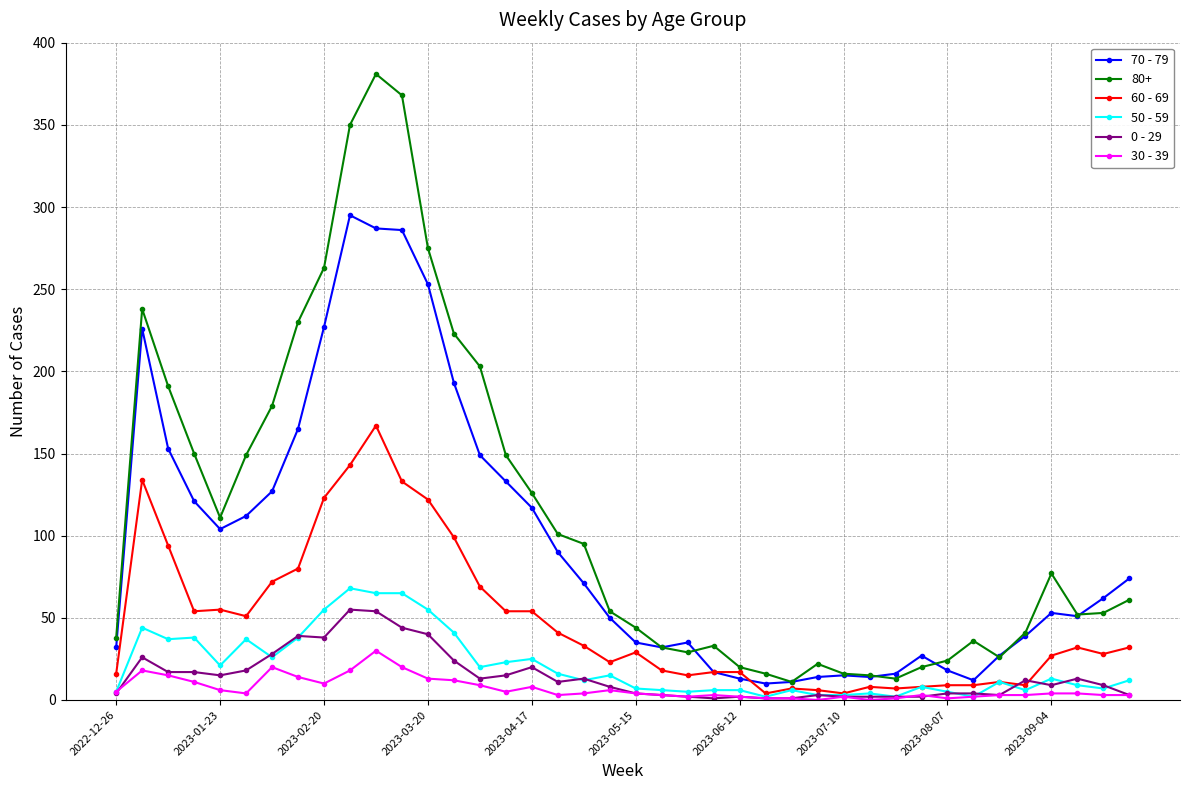

True or false: 50 - 59 and 70 - 79 intersect in this chart.

False